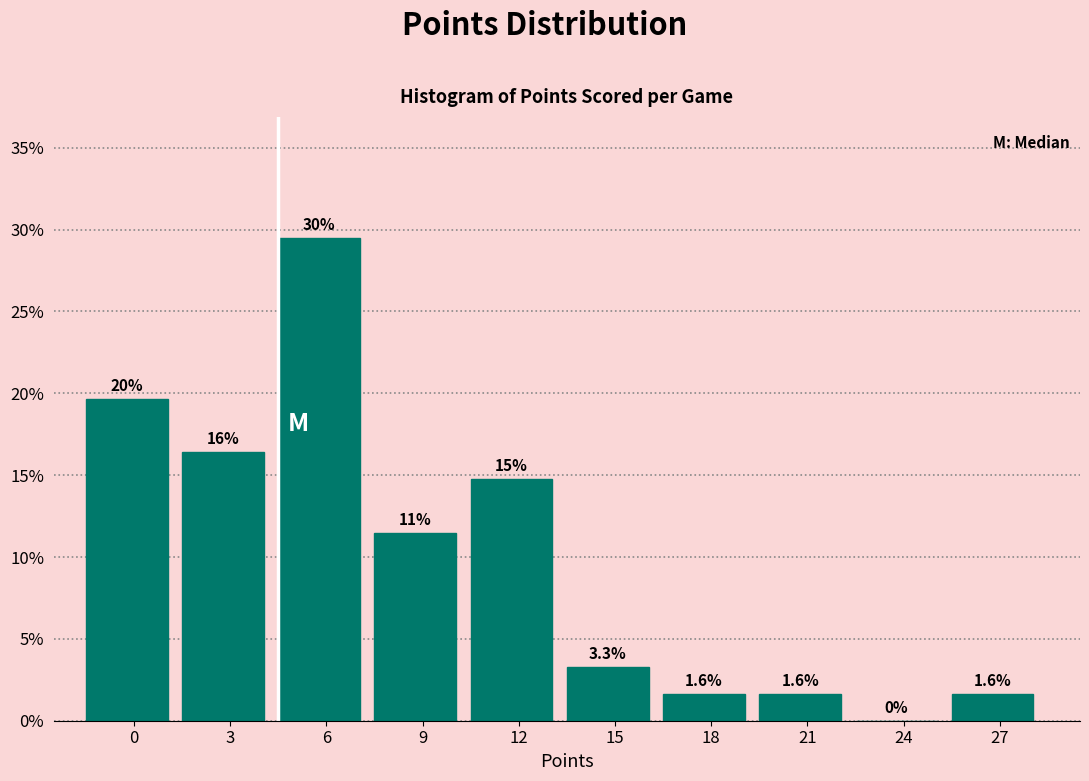

Reading left to right, transcribe all the data shown in this chart.

0=19.7	3=16.4	6=29.5	9=11.5	12=14.8	15=3.3	18=1.6	21=1.6	24=0.0	27=1.6